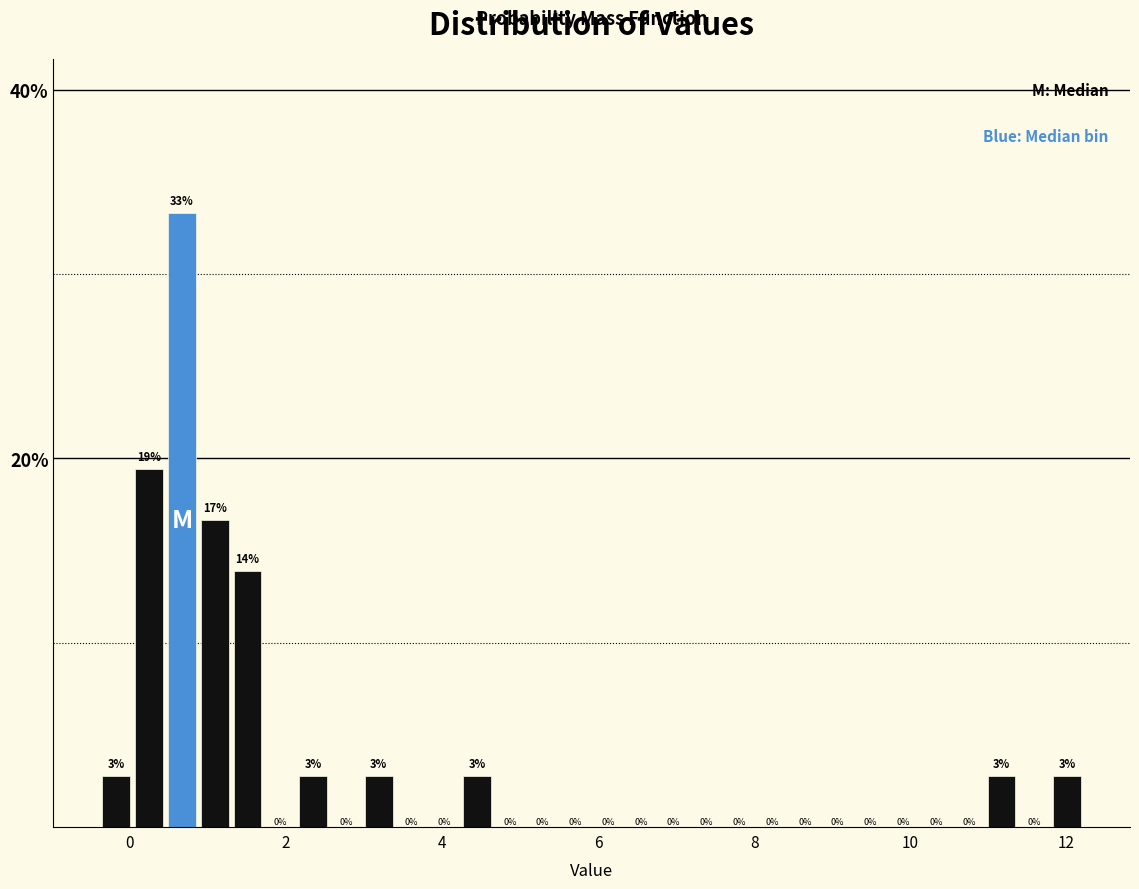

Around what value on the x-axis is the tallest bar? Give the approximate position of its centre, as read against the axis.

0.6